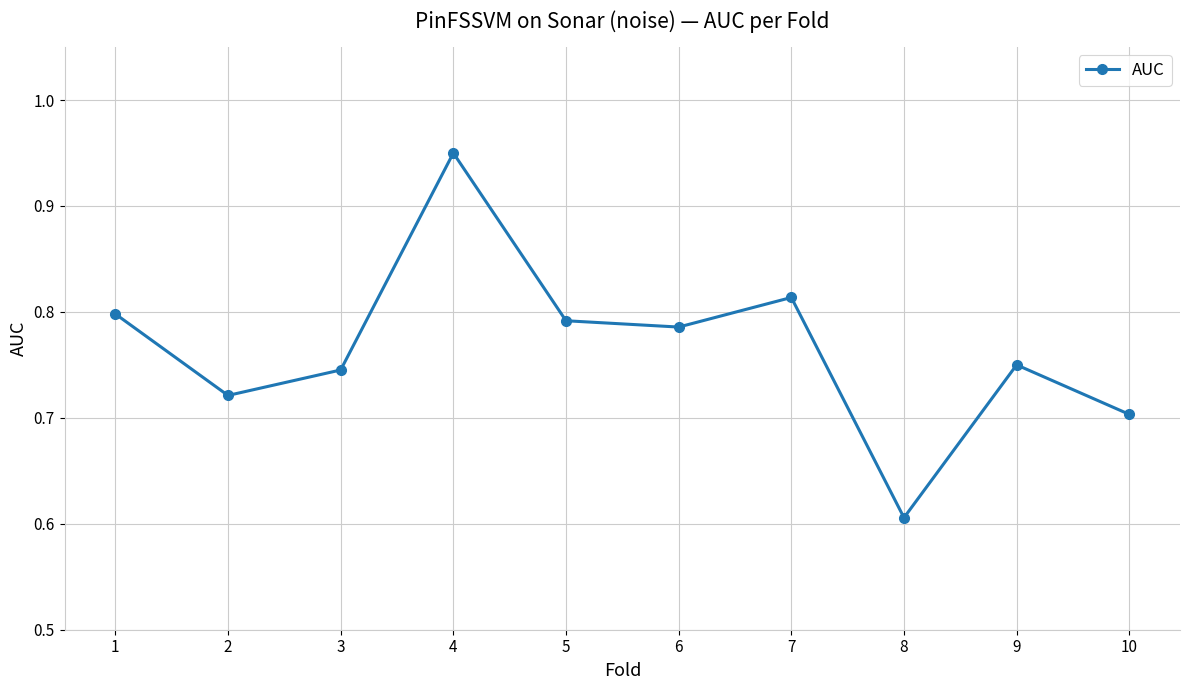

Rank the categories by value from lowest to highest.

8, 10, 2, 3, 9, 6, 5, 1, 7, 4